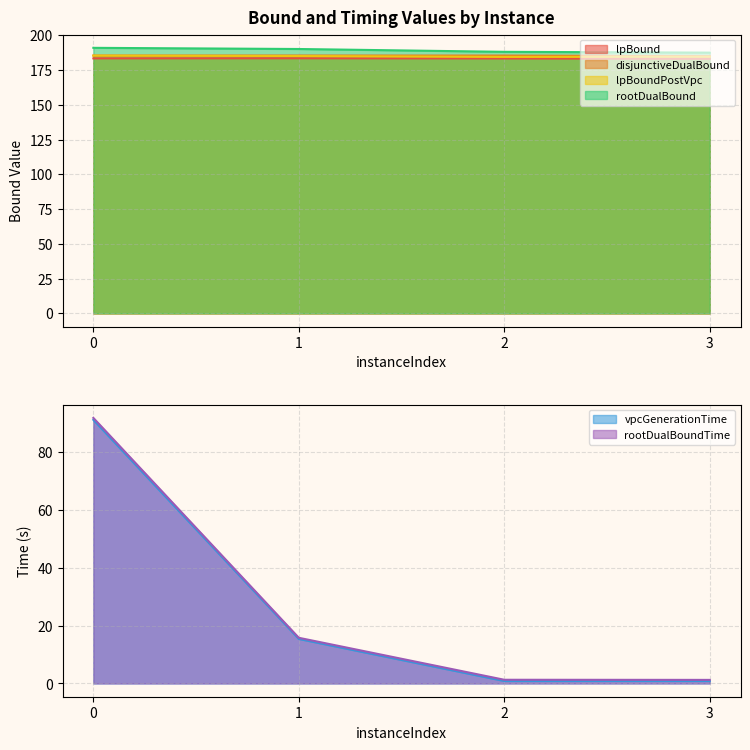

What are all the series names shown in the legend?

lpBound, disjunctiveDualBound, lpBoundPostVpc, rootDualBound, vpcGenerationTime, rootDualBoundTime